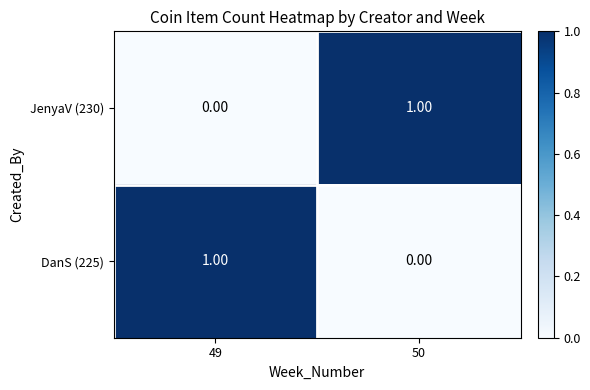

At 50, list the series in order from largest to smallest.

JenyaV (230), DanS (225)